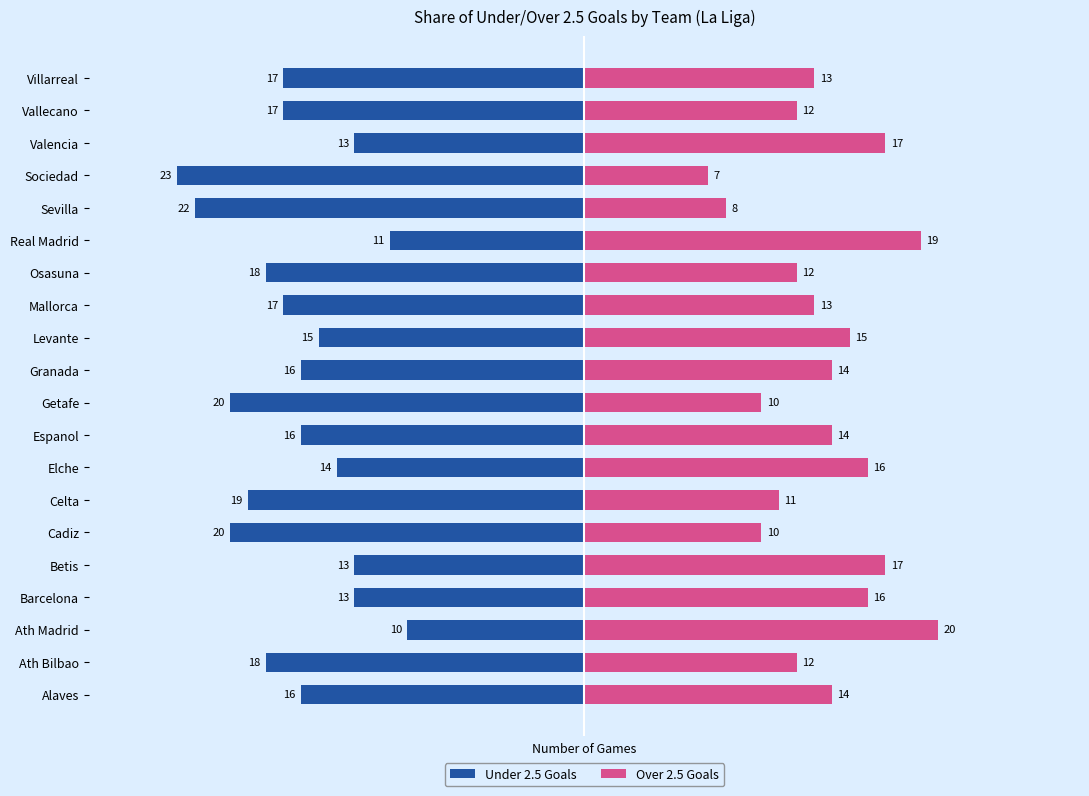

What is the difference between the maximum and minimum values in the Under 2.5 Goals series?

13